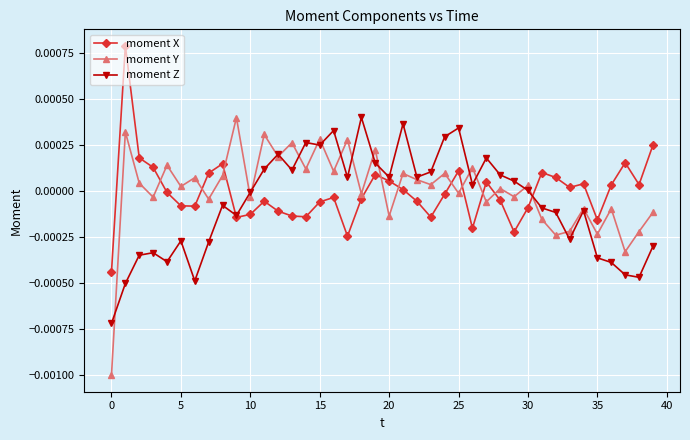

True or false: moment X and moment Y cross at least once.

True